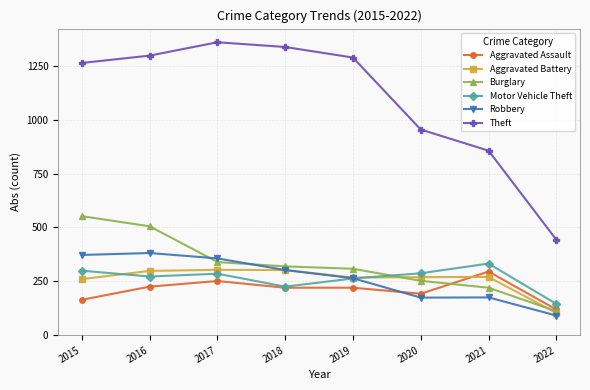

How many data points in Aggravated Battery are less than 270?

4